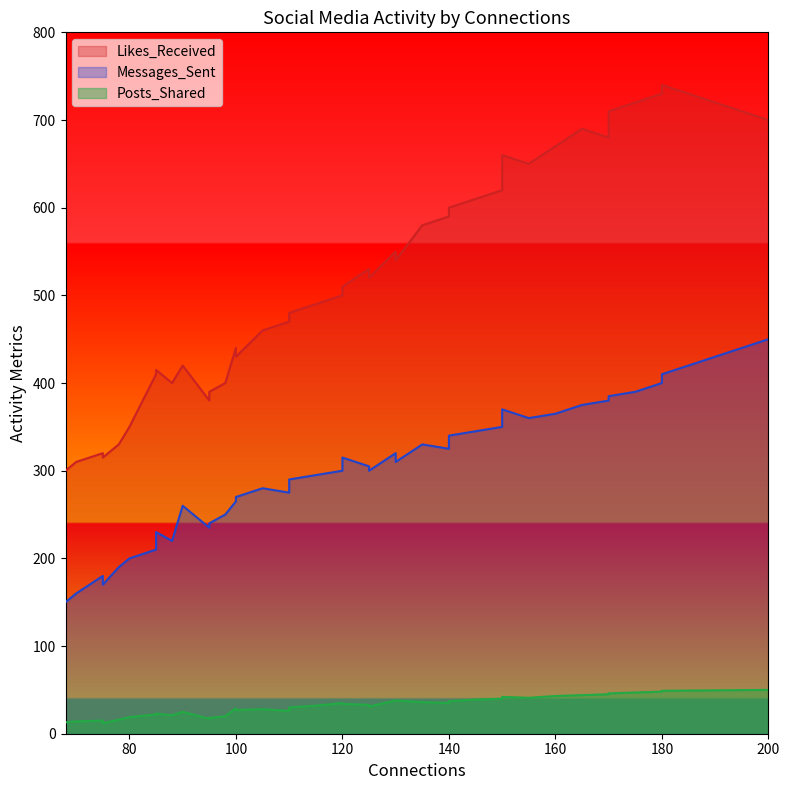

What is the difference between the maximum and minimum values in the Messages_Sent series?

300